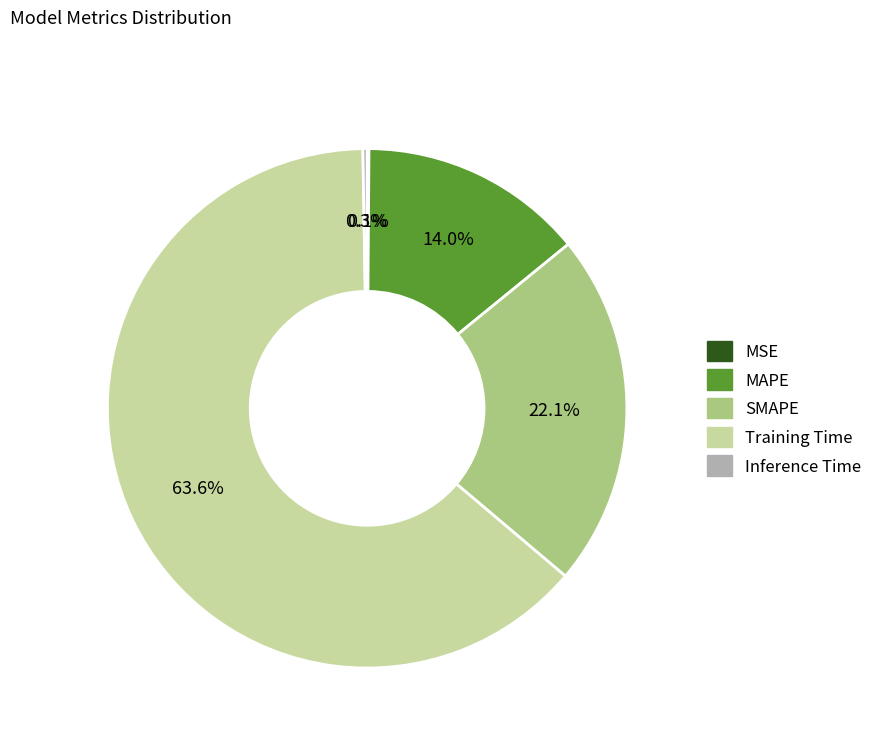

Approximately how many times larger is the value at SMAPE compared to Training Time?

0.3